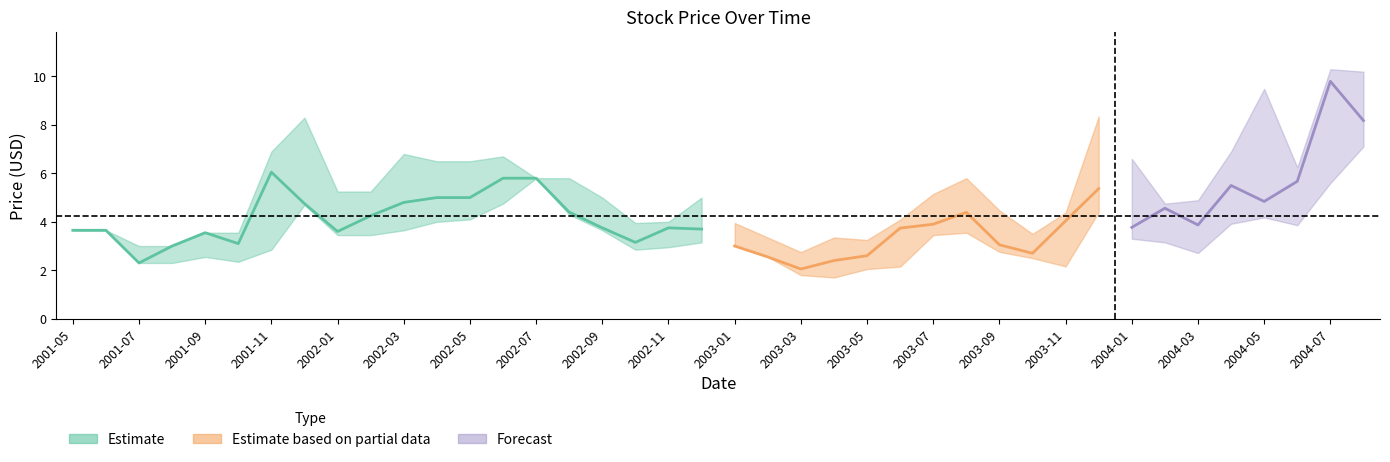

Is it true that Close equals 1.7 at 2001-09?

False